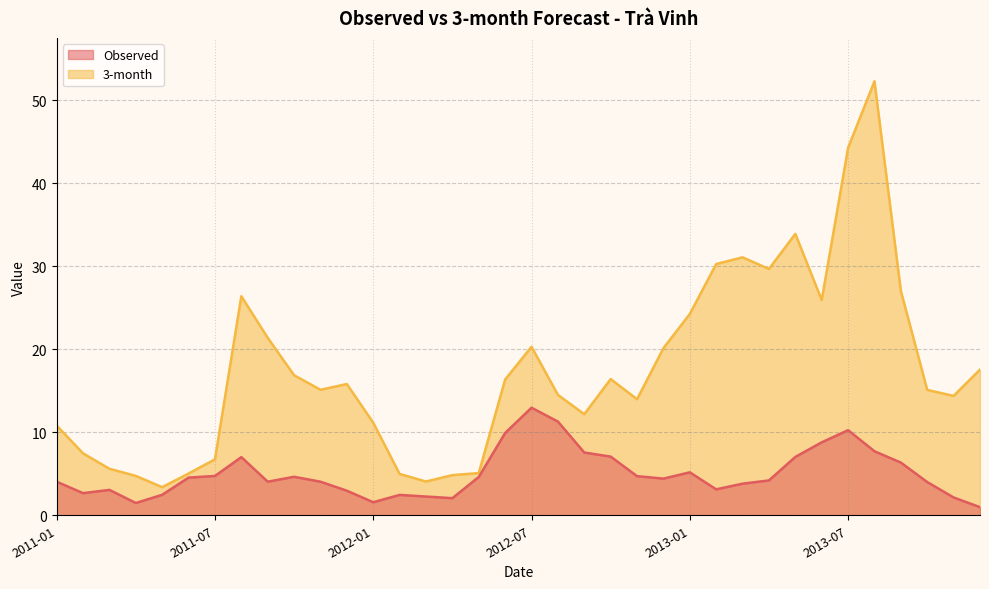

Reading left to right, extract all data points from this chart.

Observed: 4.0	2.7	3.1	1.5	2.5	4.5	4.7	7.0	4.0	4.6	4.0	3.0	1.6	2.5	2.3	2.1	4.6	9.9	13.0	11.3	7.6	7.1	4.7	4.4	5.2	3.1	3.8	4.2	7.0	8.8	10.3	7.7	6.3	4.0	2.1	1.0
3-month: 10.8	7.5	5.6	4.7	3.4	5.0	6.7	26.4	21.4	16.9	15.1	15.8	11.2	5.0	4.1	4.8	5.1	16.4	20.3	14.5	12.2	16.4	14.0	20.1	24.3	30.3	31.1	29.7	33.9	25.9	44.3	52.3	27.0	15.1	14.4	17.6